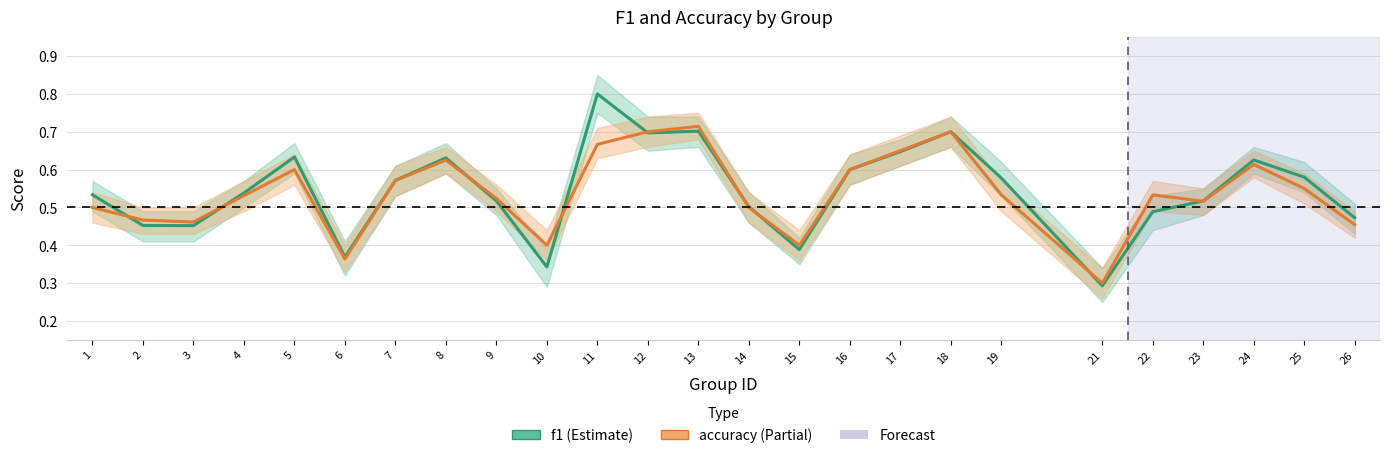

Reading left to right, list all the values displayed in this chart.

f1: 1=0.5	2=0.5	3=0.5	4=0.5	5=0.6	6=0.4	7=0.6	8=0.6	9=0.5	10=0.3	11=0.8	12=0.7	13=0.7	14=0.5	15=0.4	16=0.6	17=0.6	18=0.7	19=0.6	21=0.3	22=0.5	23=0.5	24=0.6	25=0.6	26=0.5
accuracy: 1=0.5	2=0.5	3=0.5	4=0.5	5=0.6	6=0.4	7=0.6	8=0.6	9=0.5	10=0.4	11=0.7	12=0.7	13=0.7	14=0.5	15=0.4	16=0.6	17=0.7	18=0.7	19=0.5	21=0.3	22=0.5	23=0.5	24=0.6	25=0.6	26=0.5